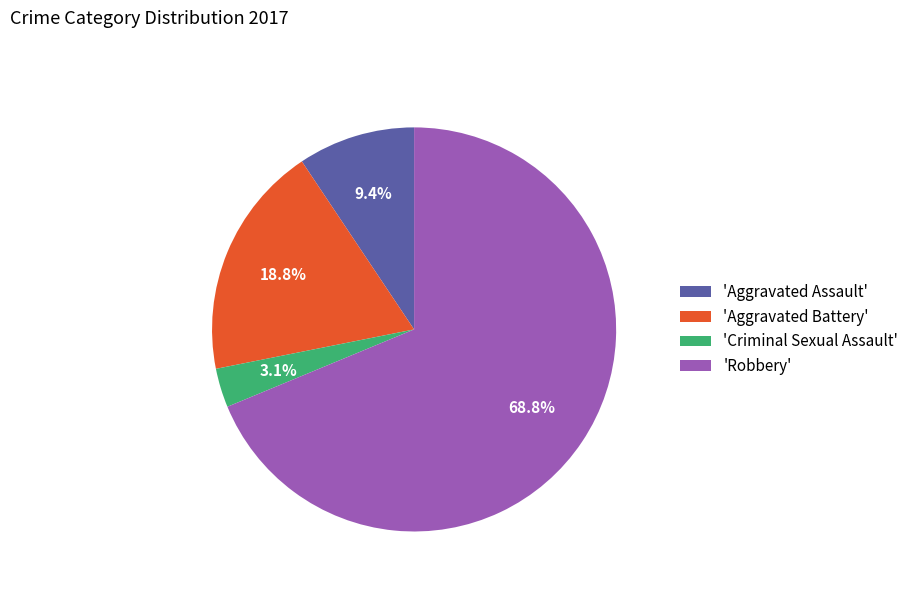

Count the number of slices in the pie.

4